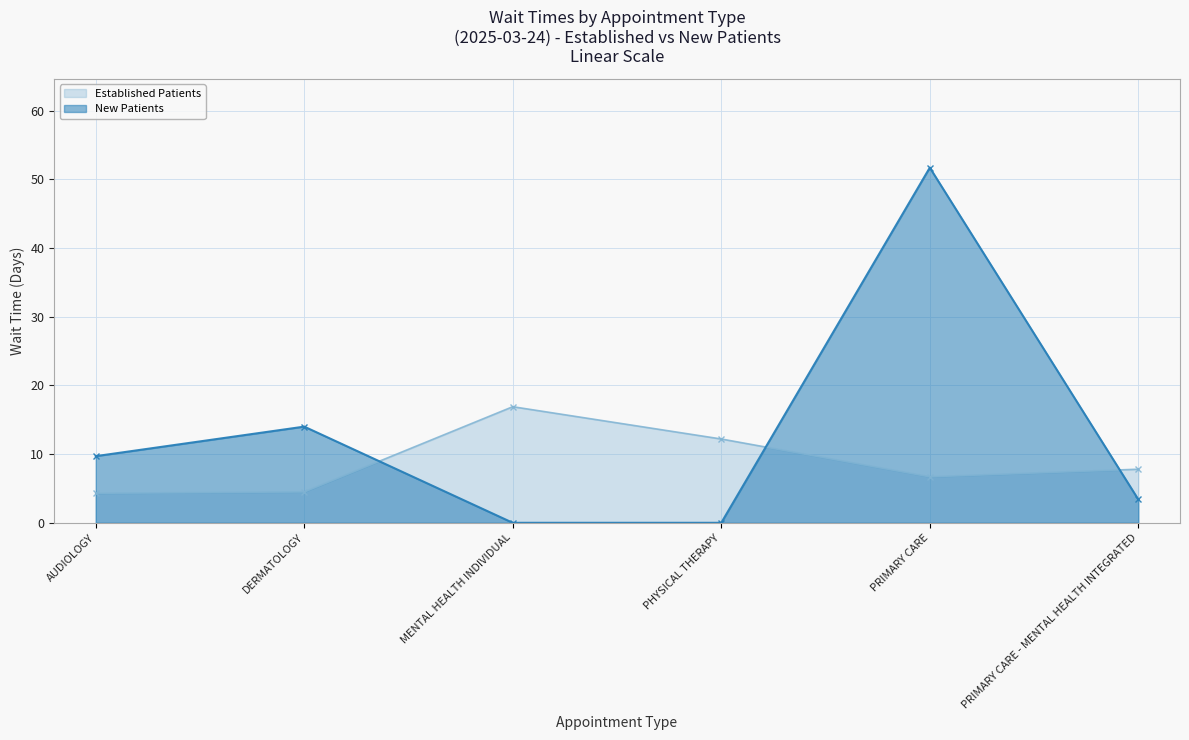

What are all the series names shown in the legend?

Established Patients, New Patients